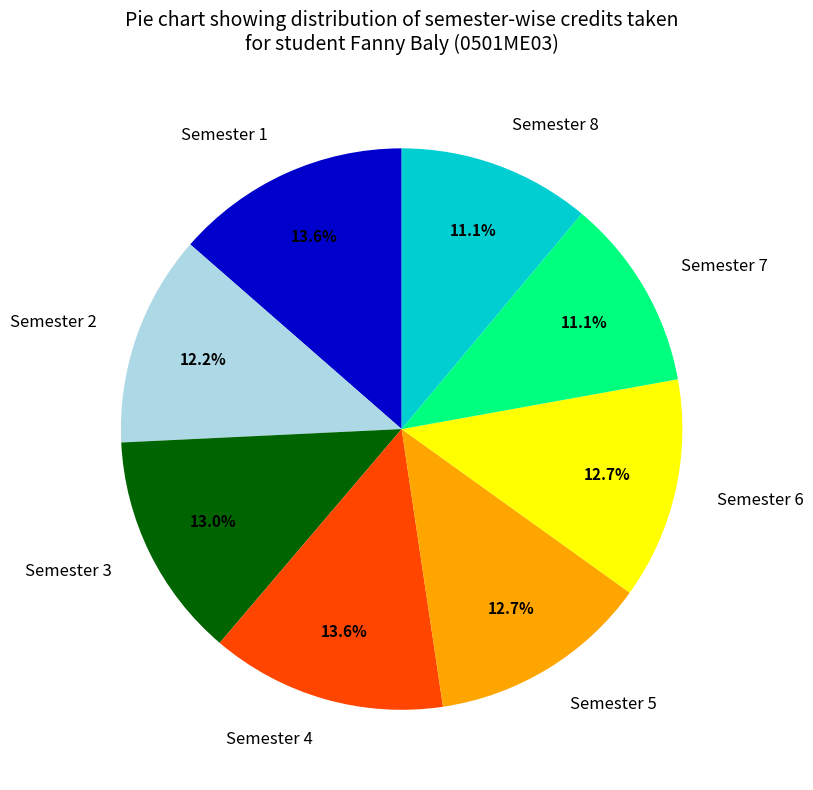

Is Semester 6 the majority of the pie?

No